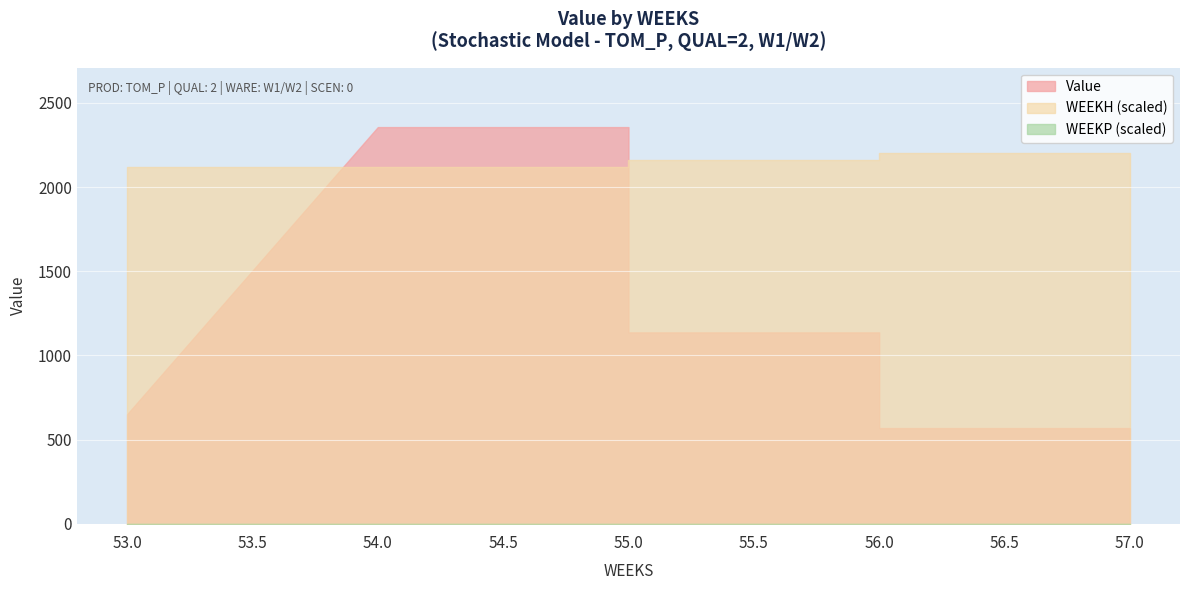

True or false: WEEKH has more than 1 interior local peaks.

False